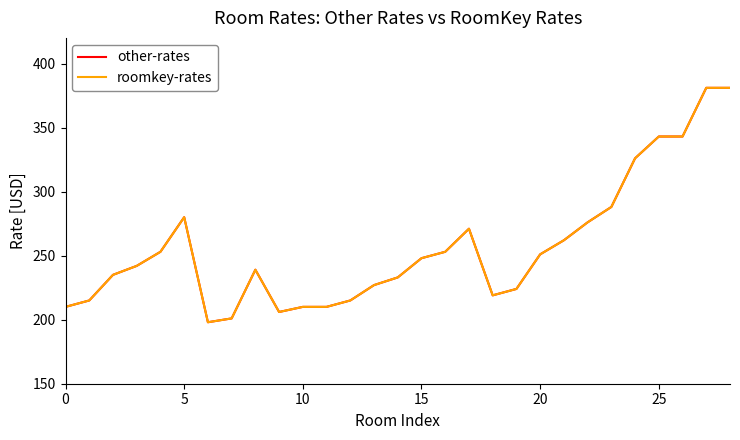

Where is roomkey-rates nearest to the value 289?

23